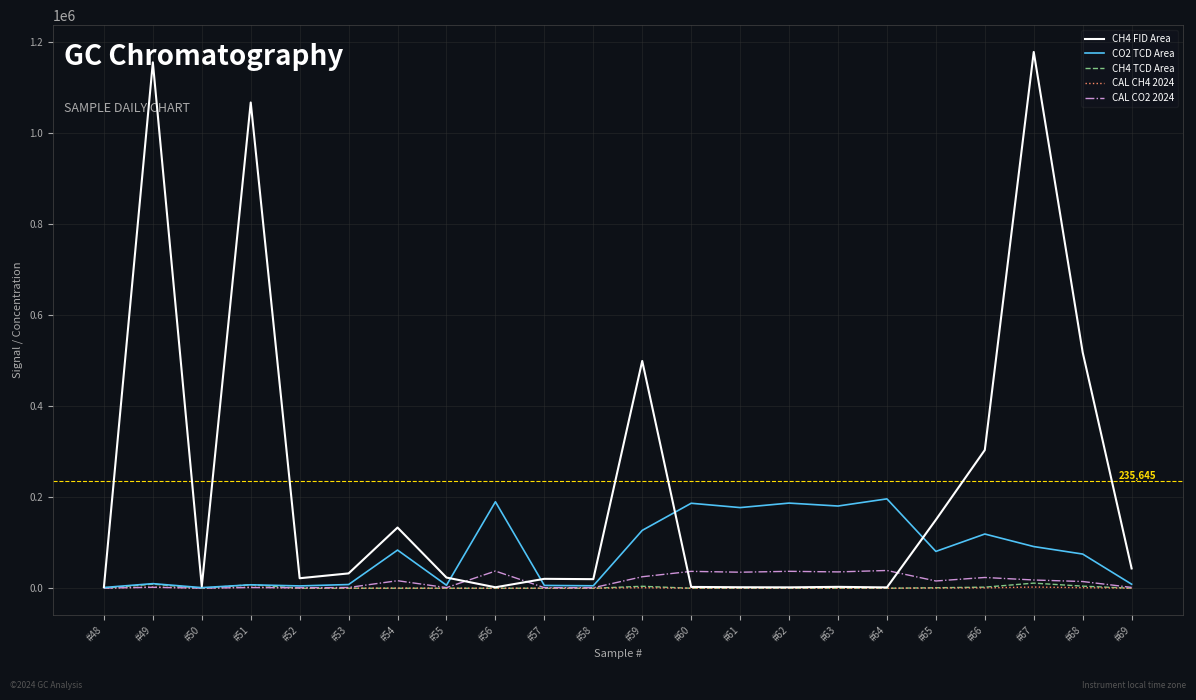

What is the greatest value displayed?

1177020.0